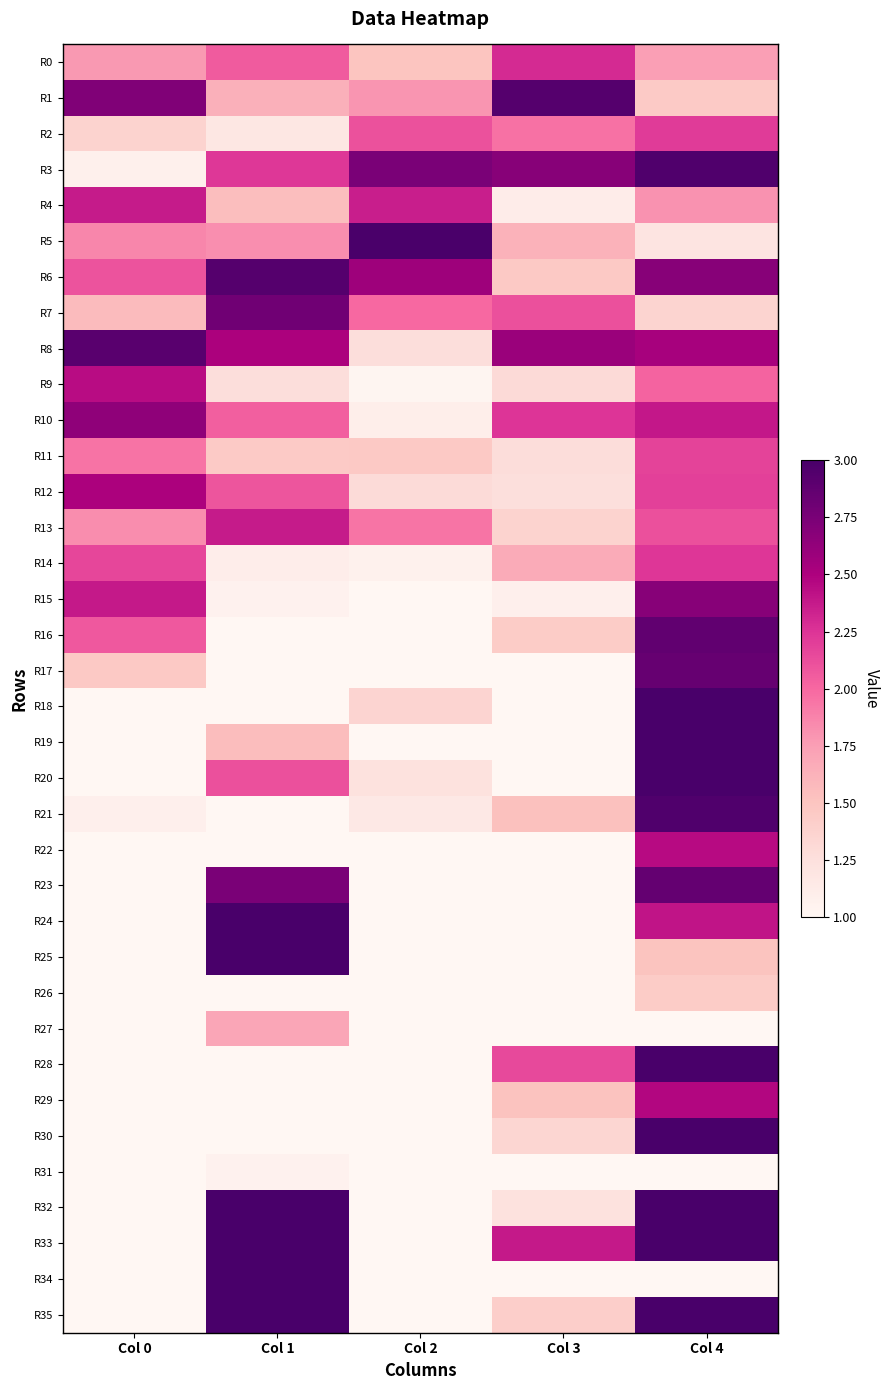

At which category is the sum across all series the highest?

Col 4